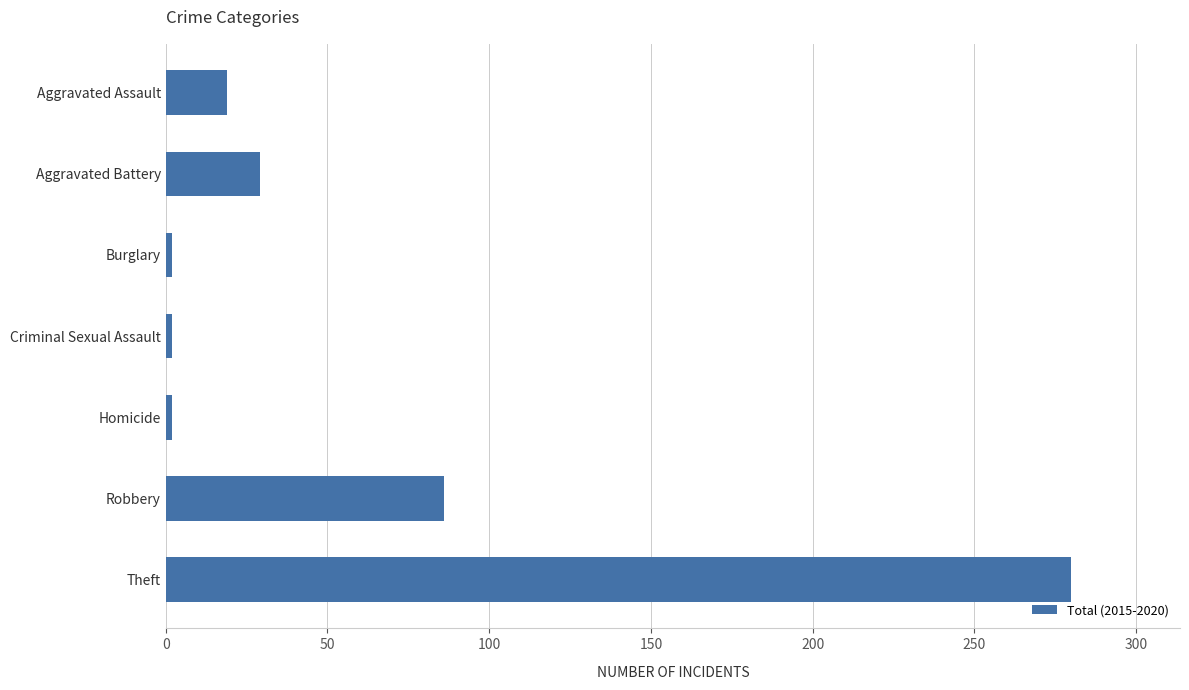

Which category has the highest value across all series?

Theft